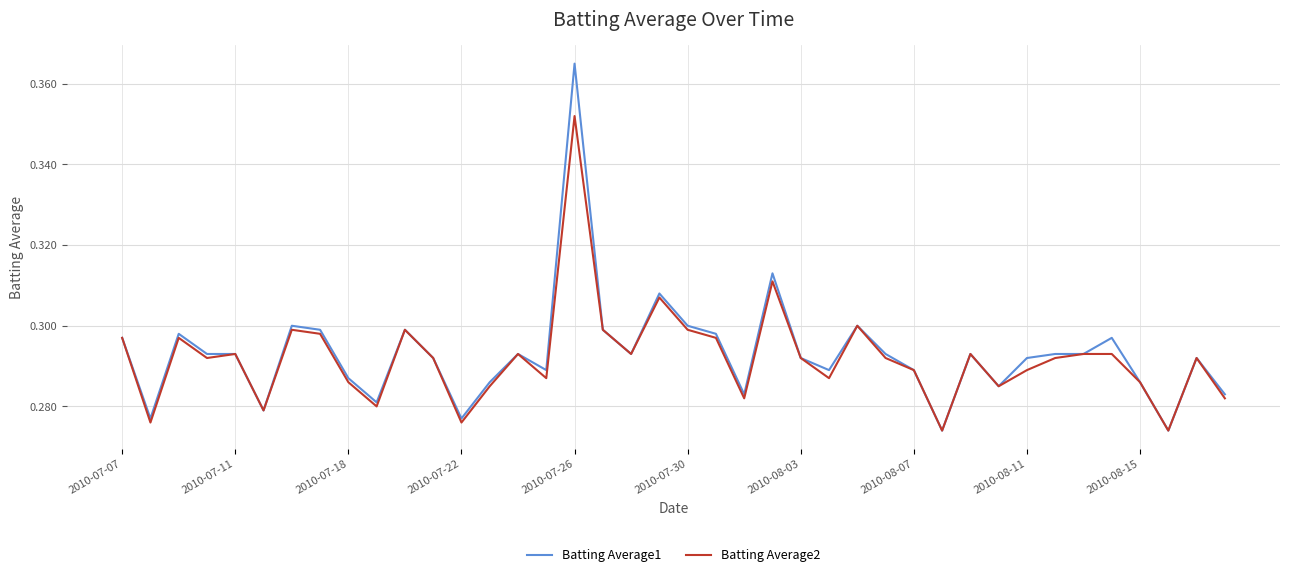

The Batting Average1 series shows 0.2 at 2010-07-26. True or false?

False